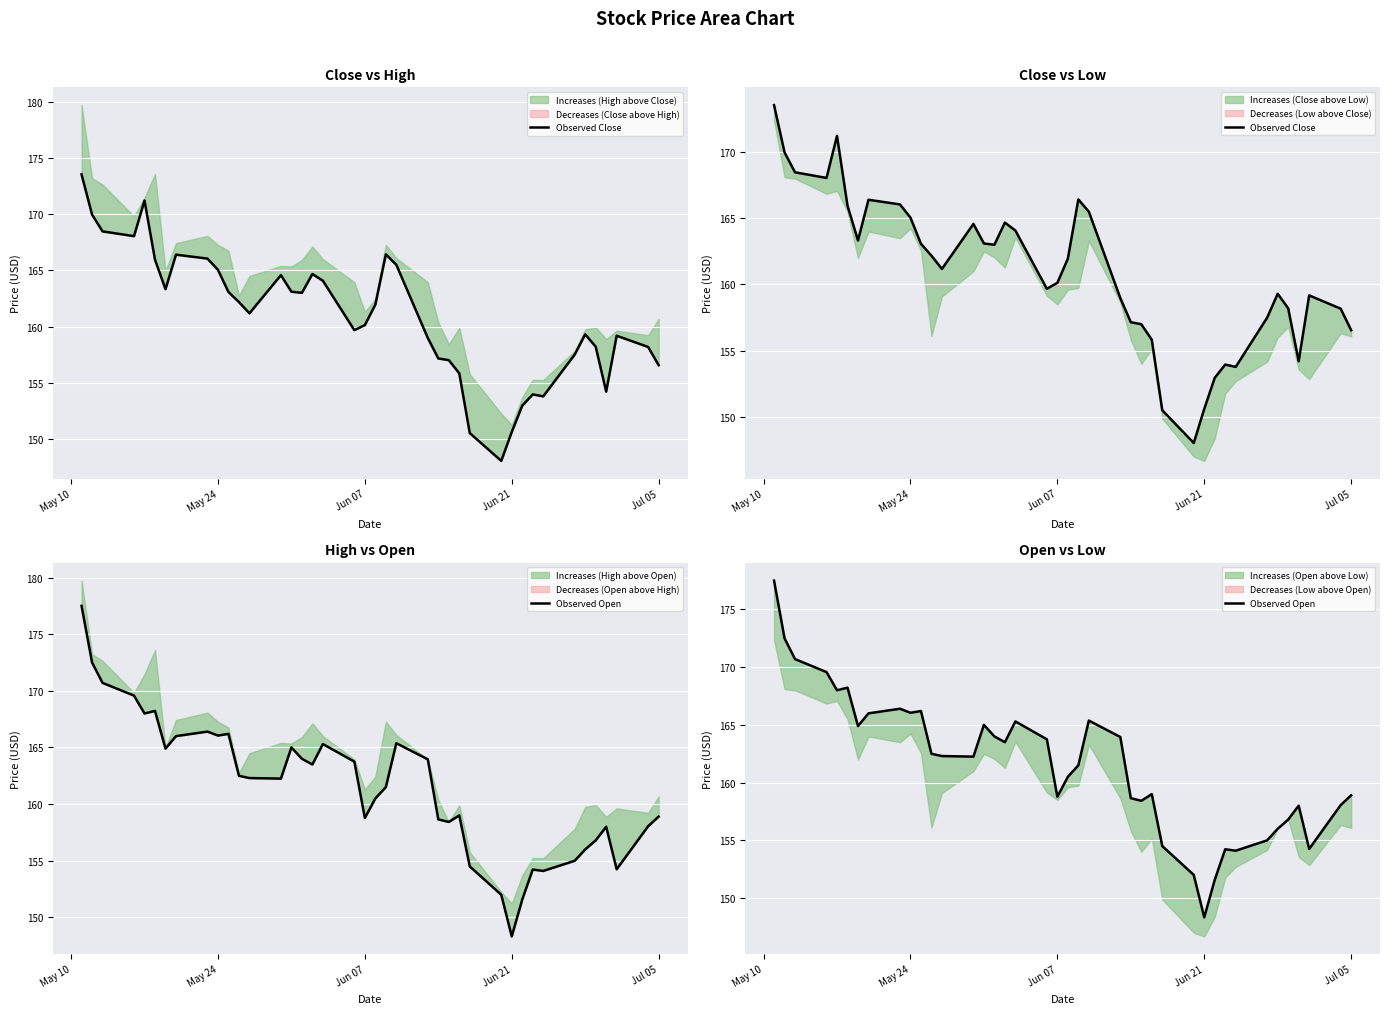

What is the maximum value shown in the chart?

177.5